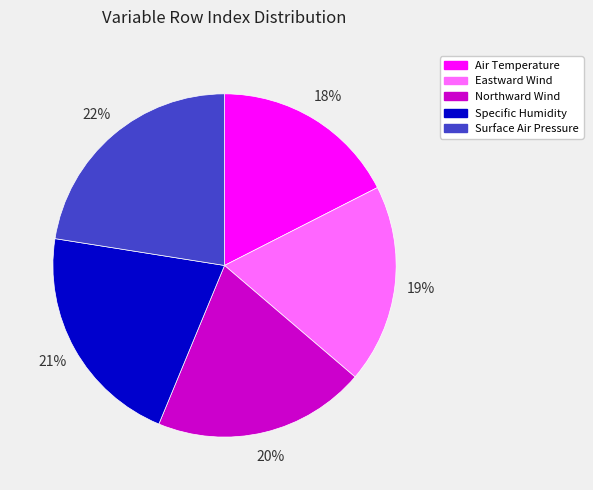

Rank the categories by value from lowest to highest.

Air Temperature, Eastward Wind, Northward Wind, Specific Humidity, Surface Air Pressure